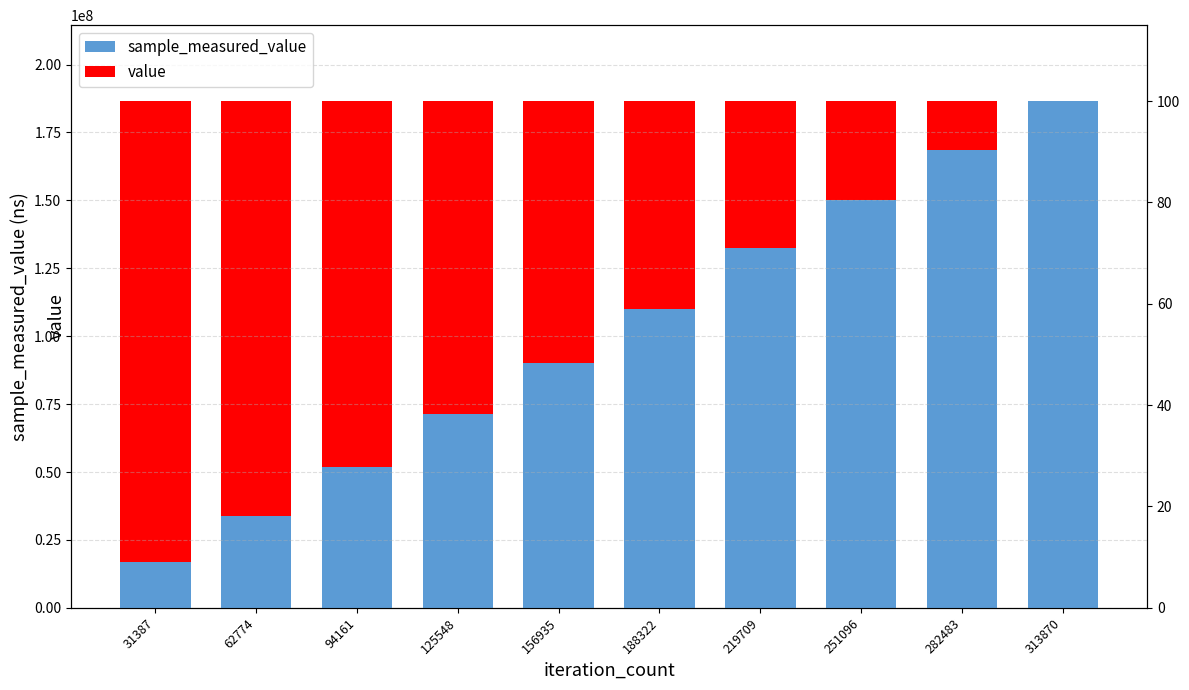

Reading left to right, extract all data points from this chart.

sample_measured_value: 16852122	33792678	51802402	71235623	90240459	110146775	132528736	150049940	168537144	186527831
value: 100	100	100	100	100	100	100	100	100	100